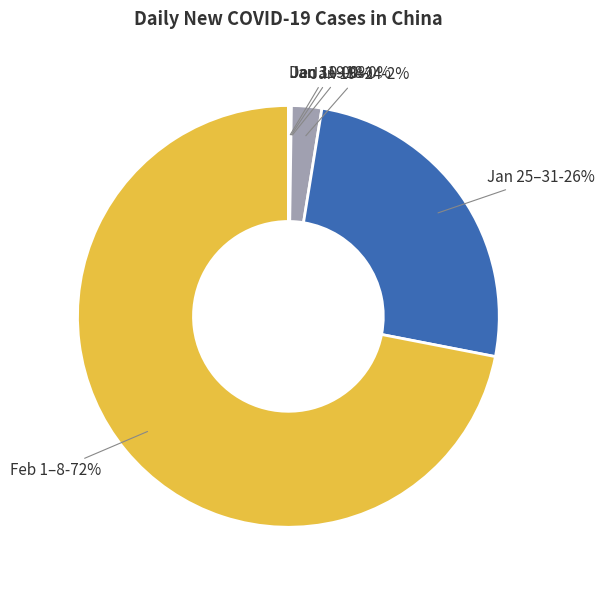

Which slice is the largest?

Feb 1–8